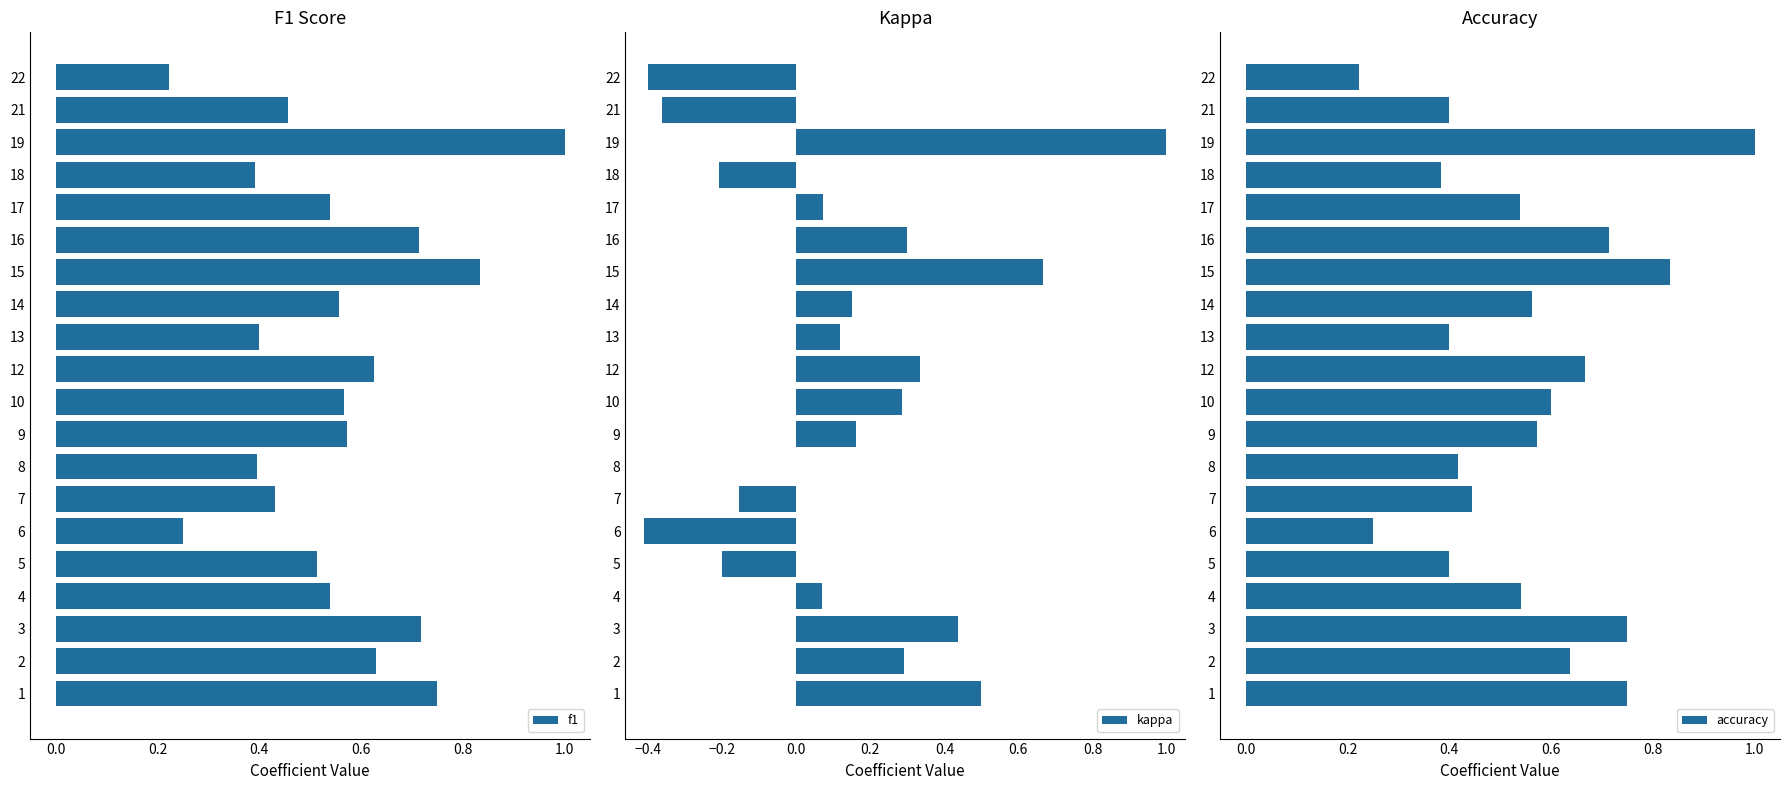

What is the sum of the f1 values at 9 and 15?

1.4